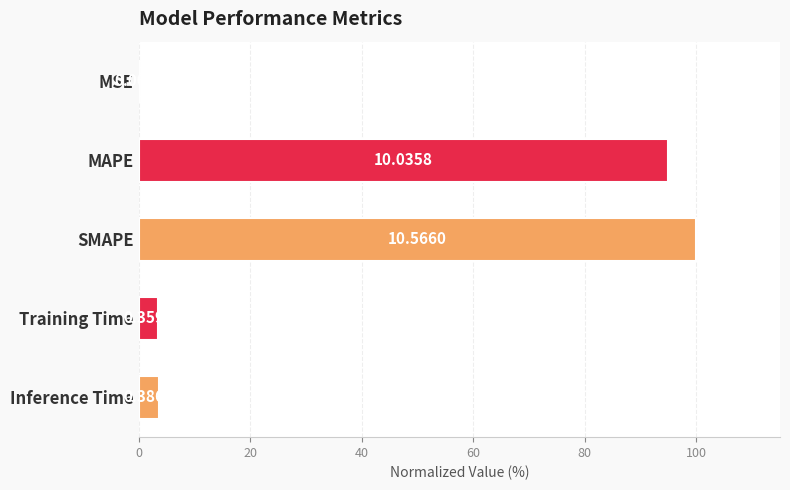

What is the greatest value displayed?

100.0